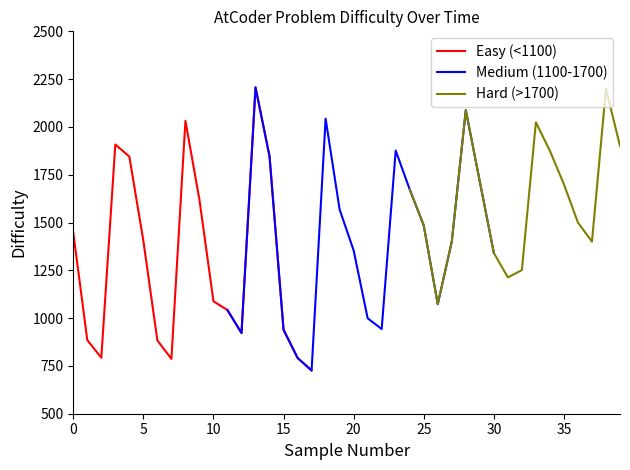

Is it true that Easy (<1100) equals 1446 at 0?

True